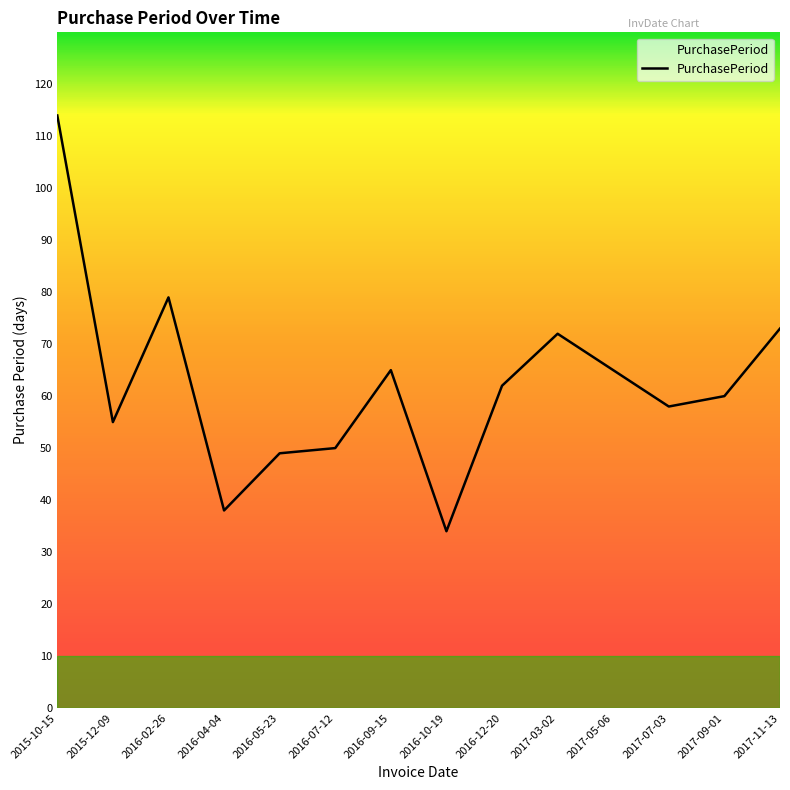

Between 2017-05-06 and 2015-10-15, which is larger?

2015-10-15